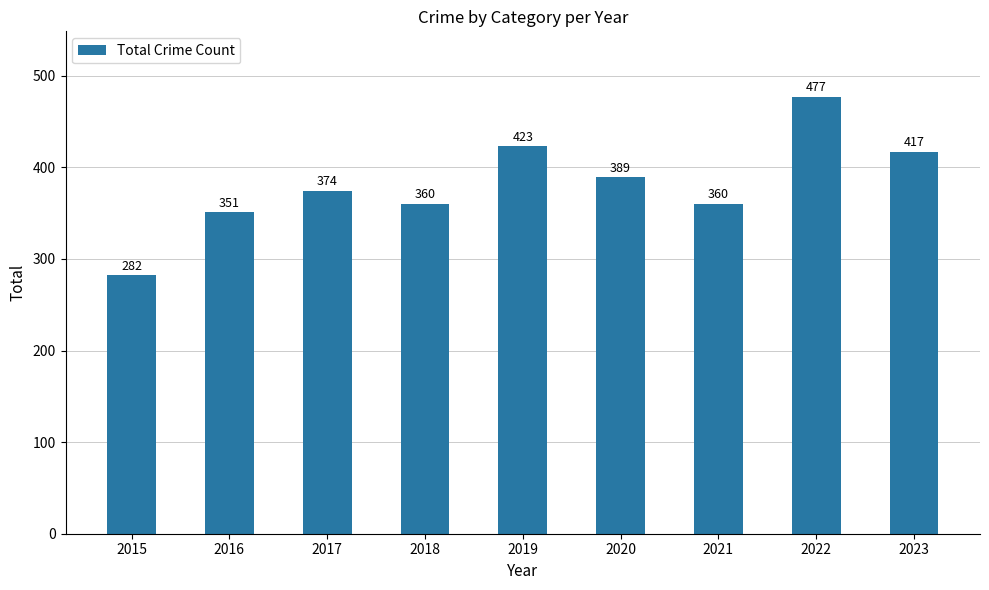

The chart shows a value of 374 at 2017. True or false?

True